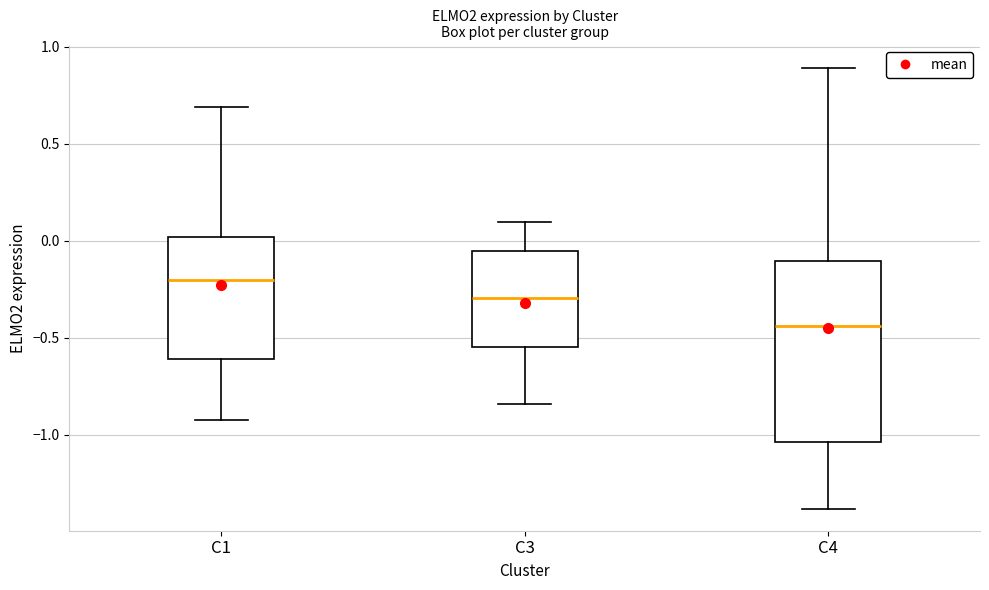

Reading left to right, read every box against the y-axis: the position of its median line, the range the box covers, and the ends of its whiskers. The values are not printed on the chart, so give them approximately, as read against the axis.

C1: median -0.20, box -0.60 to 0.00, whiskers -0.90 to 0.70
C3: median -0.30, box -0.55 to -0.05, whiskers -0.85 to 0.10
C4: median -0.45, box -1.05 to -0.10, whiskers -1.40 to 0.90